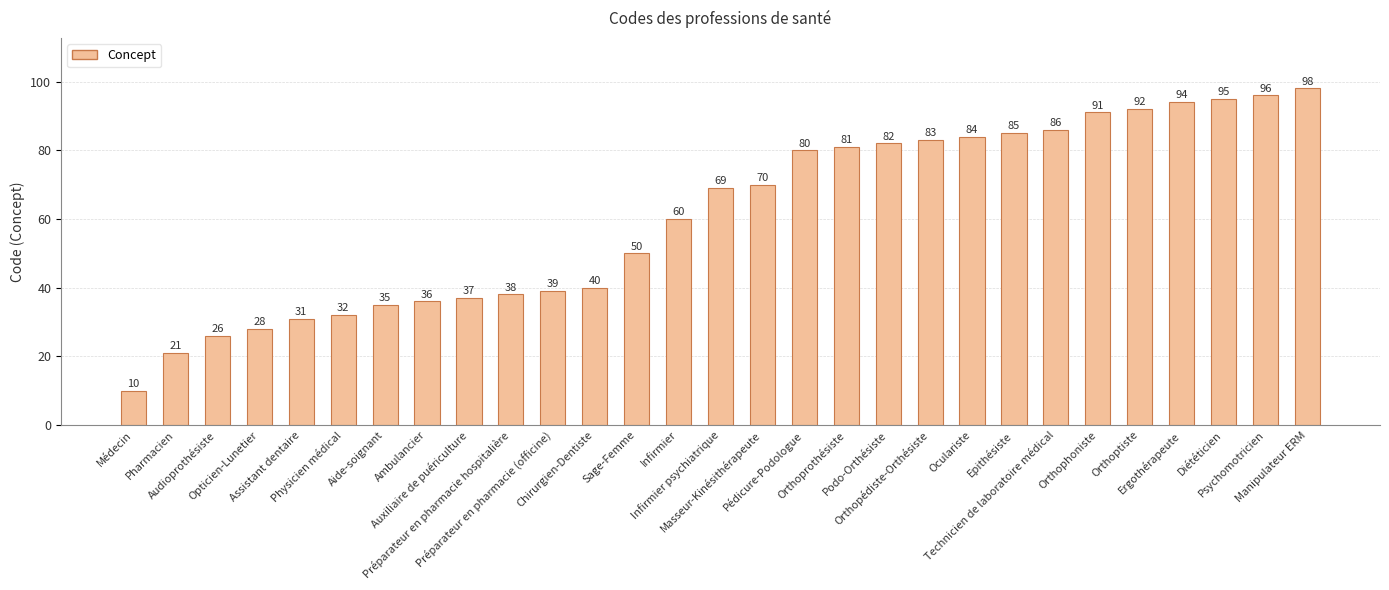

What is the difference between the maximum and minimum values?

88